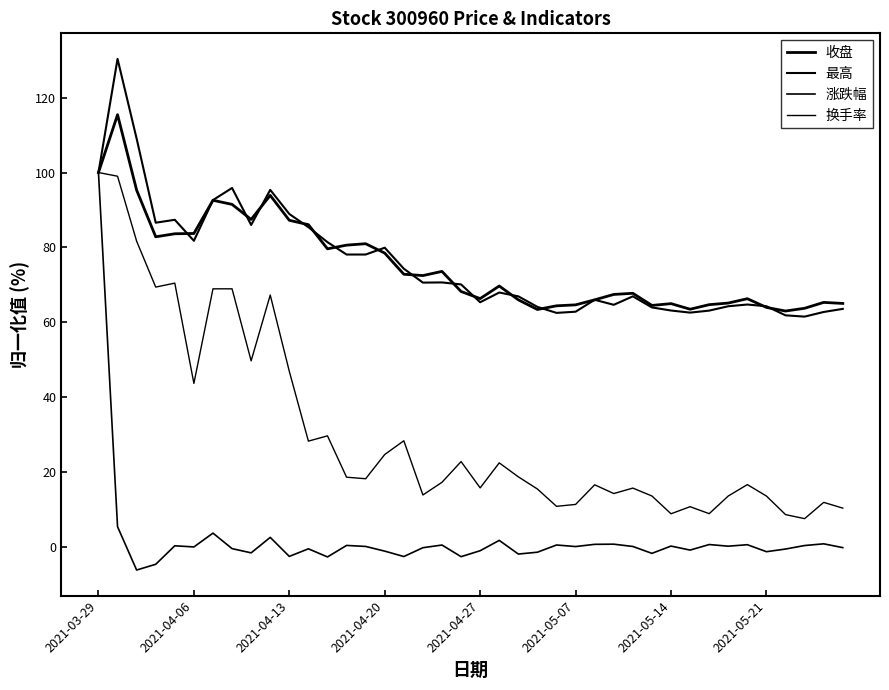

How many lines are shown in the chart?

4